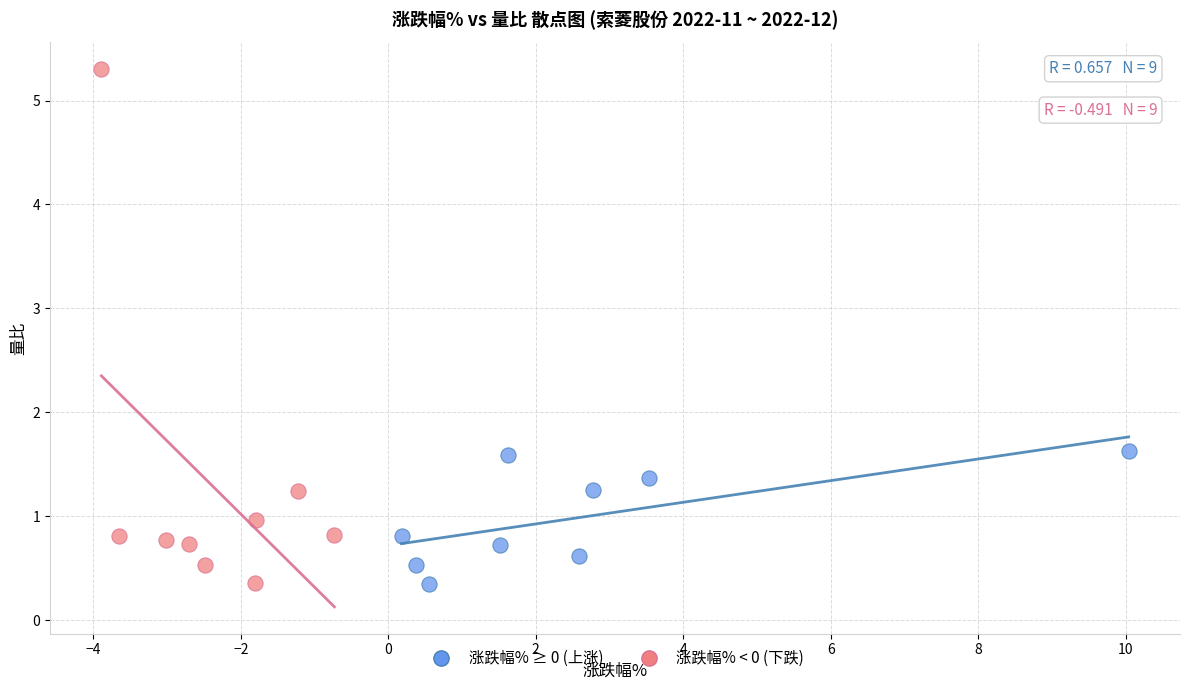

Which series has the largest Y range (max minus min)?

涨跌幅% < 0 (下跌)